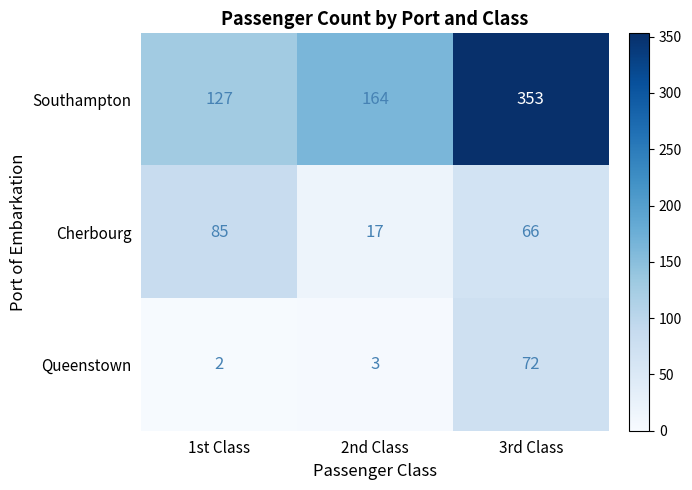

Count the Southampton values in the range 127 to 353.

3